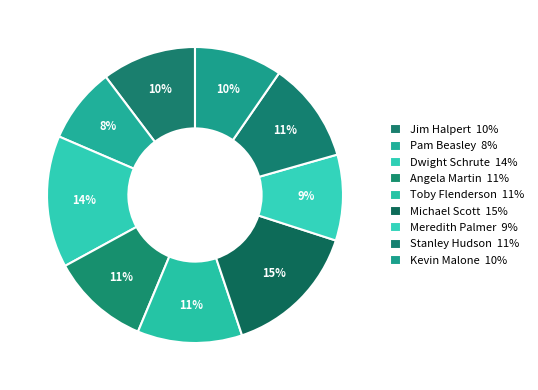

What percentage is the Meredith Palmer slice, to the nearest percent?

9%